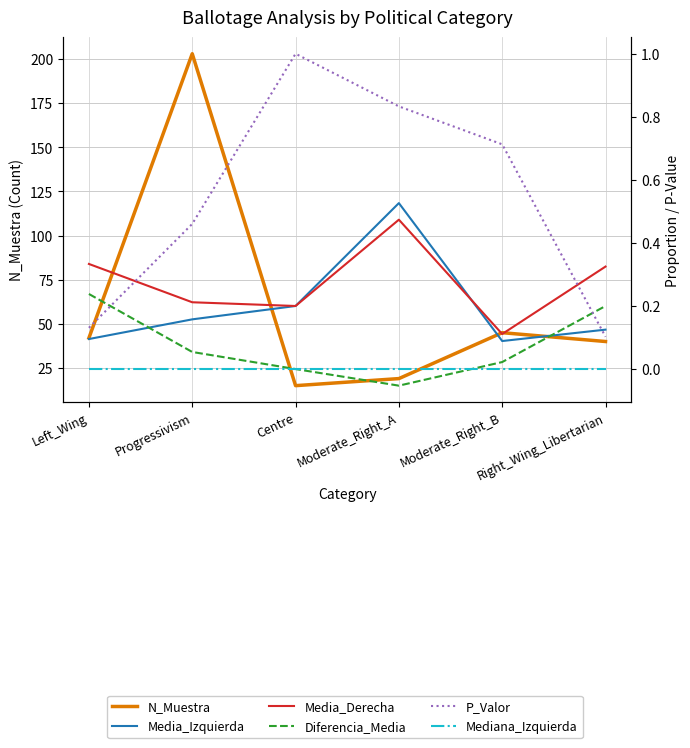

At which category does the chart reach its peak across all series?

Progressivism